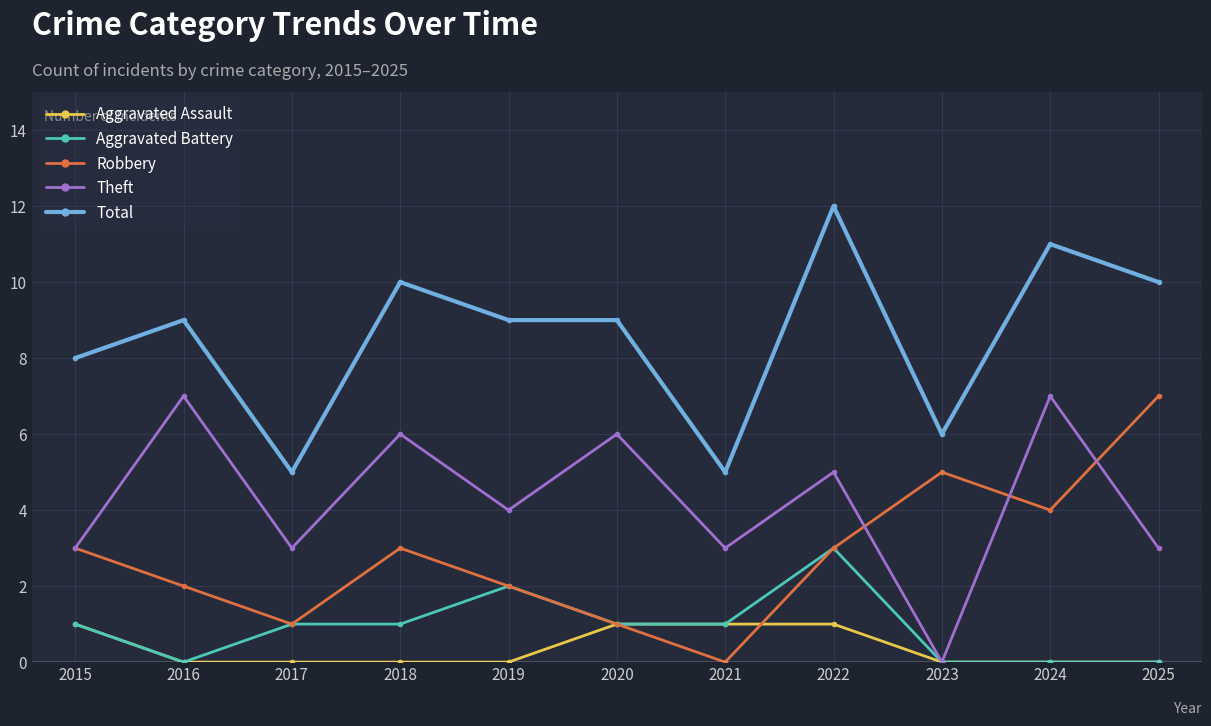

What are all the series names shown in the legend?

Aggravated Assault, Aggravated Battery, Robbery, Theft, Total